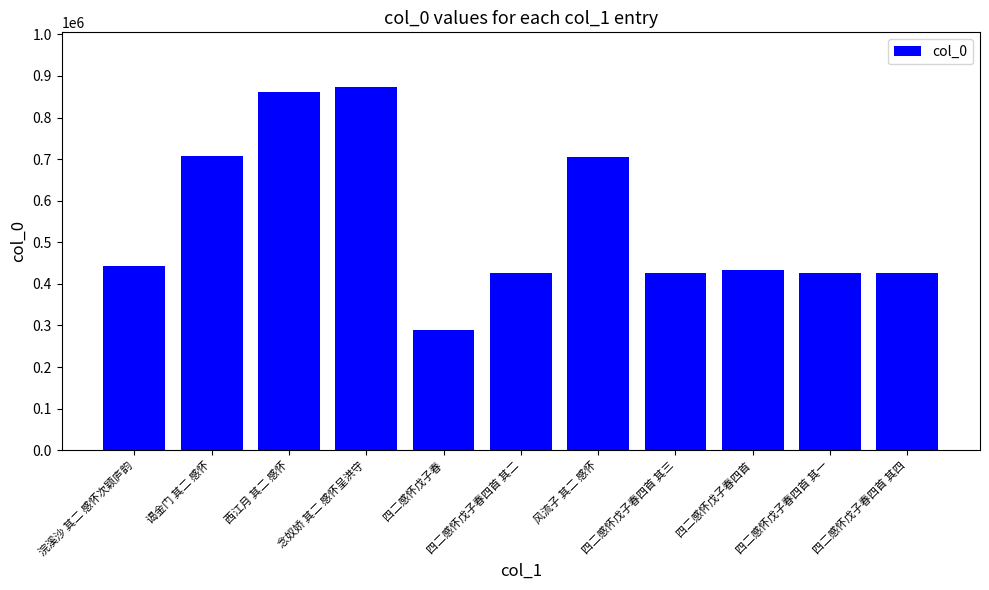

The chart shows a value of 516910 at 西江月 其二 感怀. True or false?

False